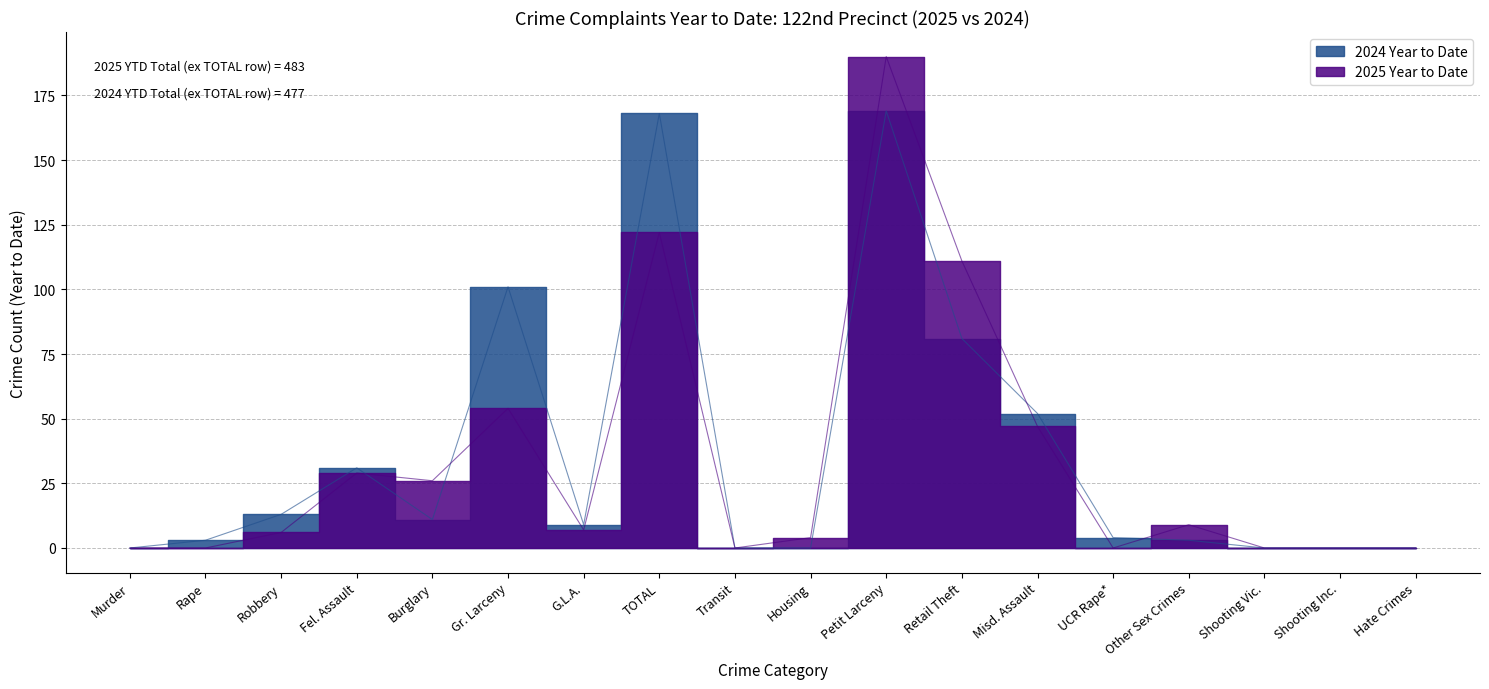

Which category has the highest value in the 2025 Year to Date series?

Petit Larceny